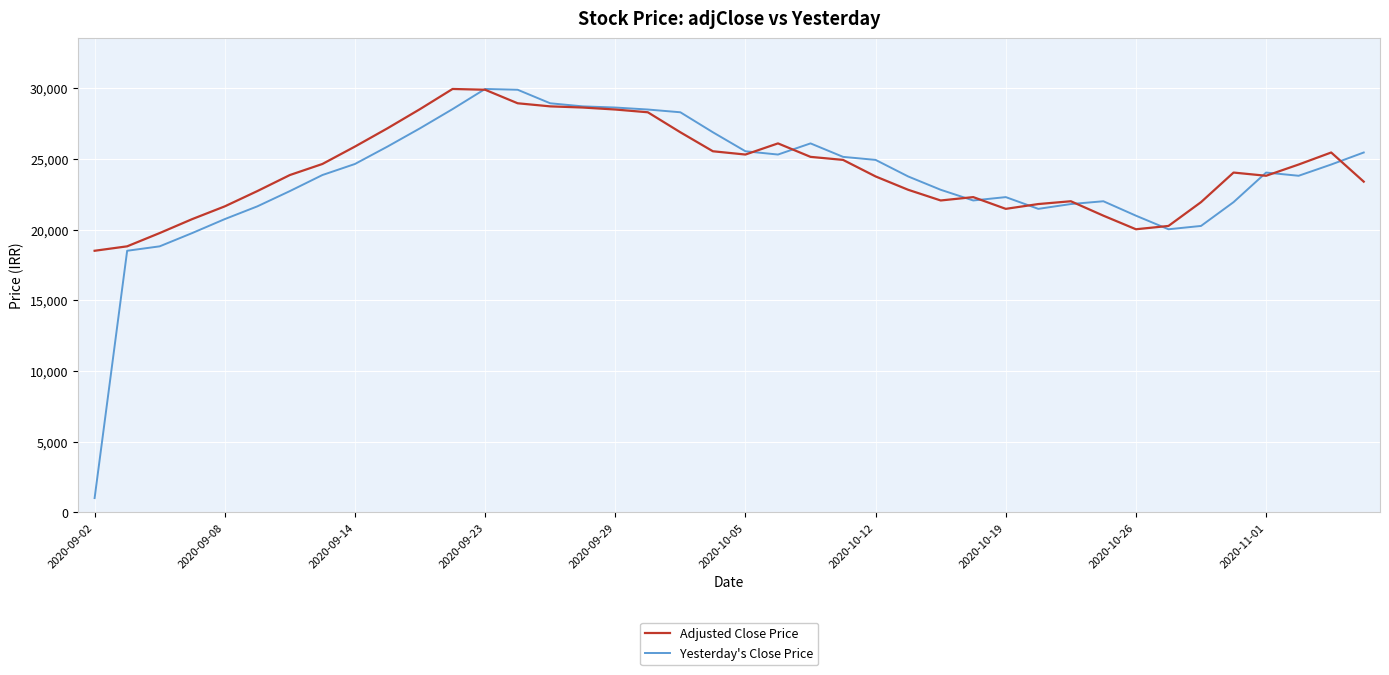

What is the lowest value of the Adjusted Close Price series?

18500